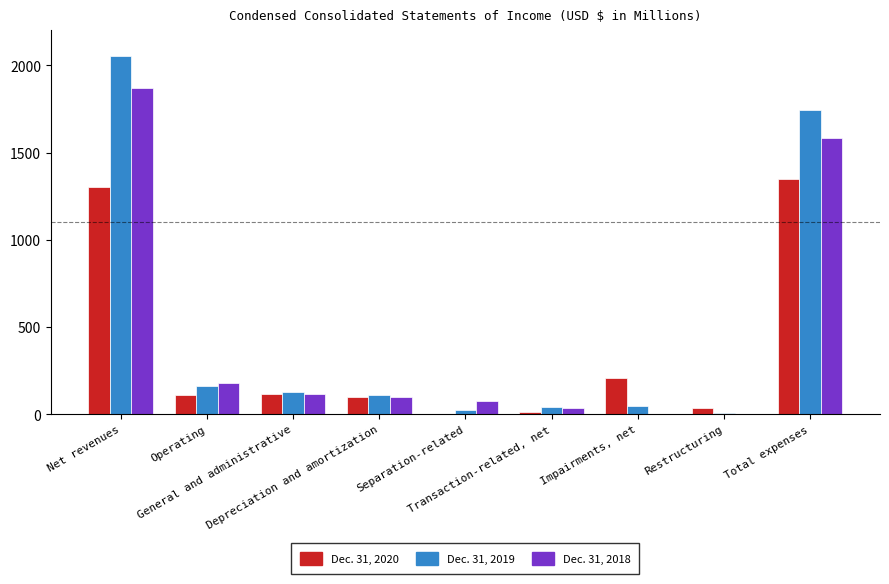

How many data points does each series have?

9